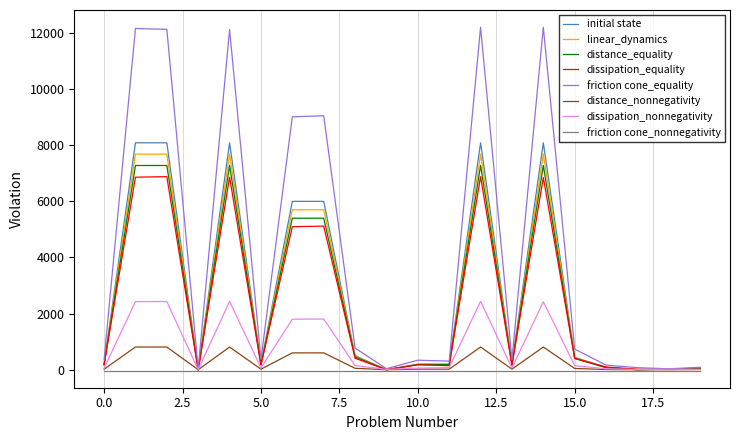

What is the maximum value for friction cone_equality?

12209.3